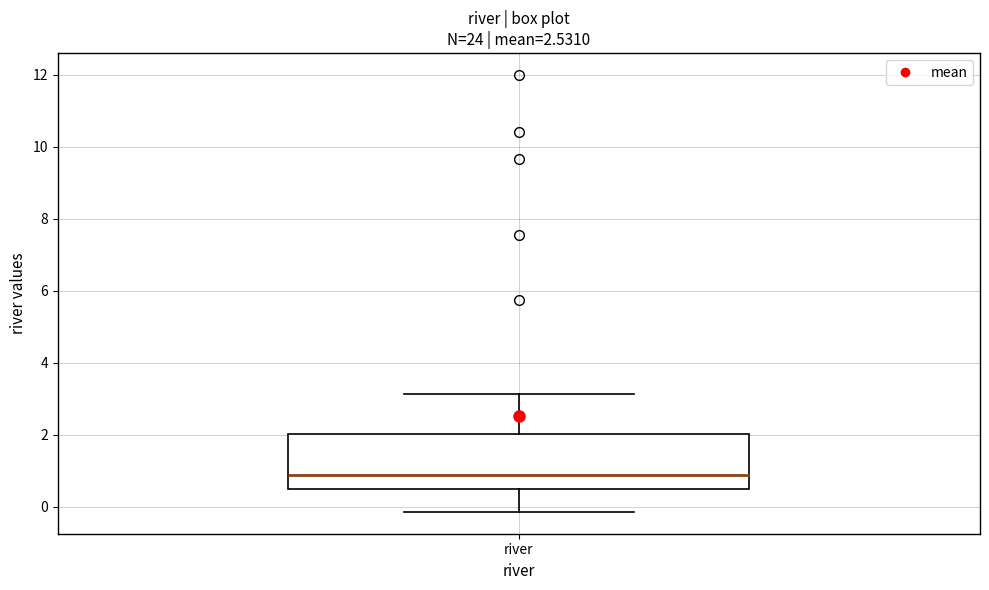

Where is the lower edge of the box for river on the y-axis? The values are not printed on the chart, so give them approximately, as read against the axis.

0.4